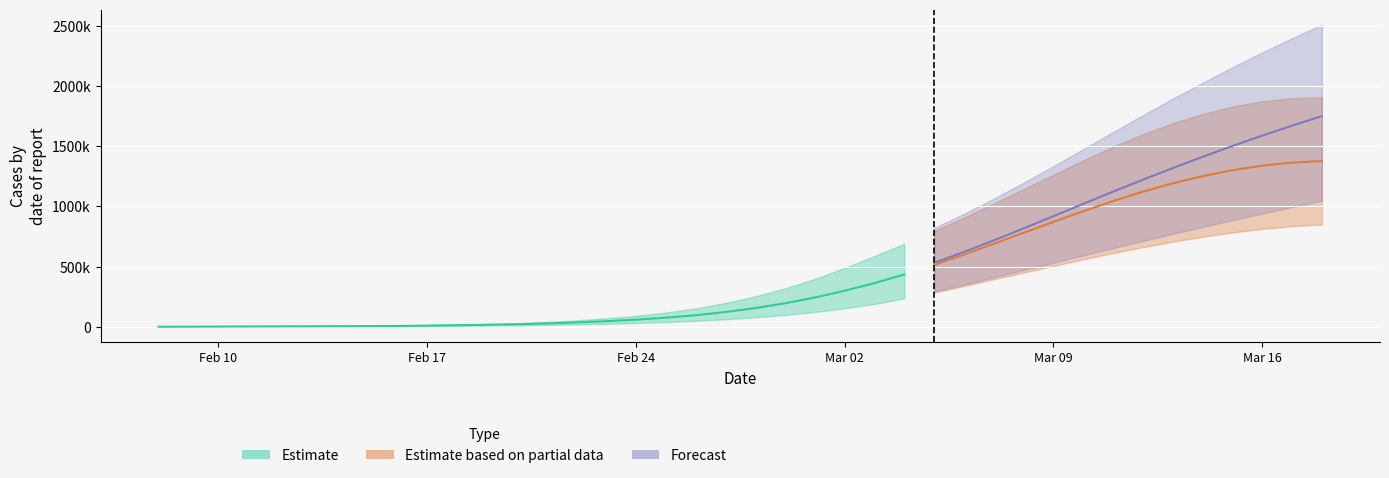

Where is total_lower nearest to the value 524094?

30